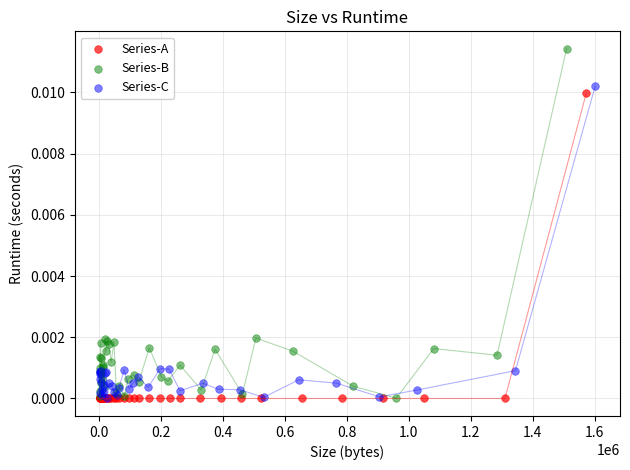

What are all the series names shown in the legend?

Series-A, Series-B, Series-C